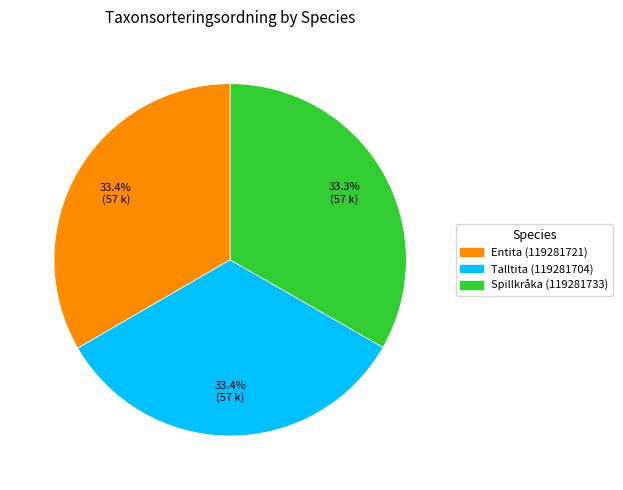

Is the sum of Spillkråka (119281733) and Entita (119281721) greater than half?

Yes